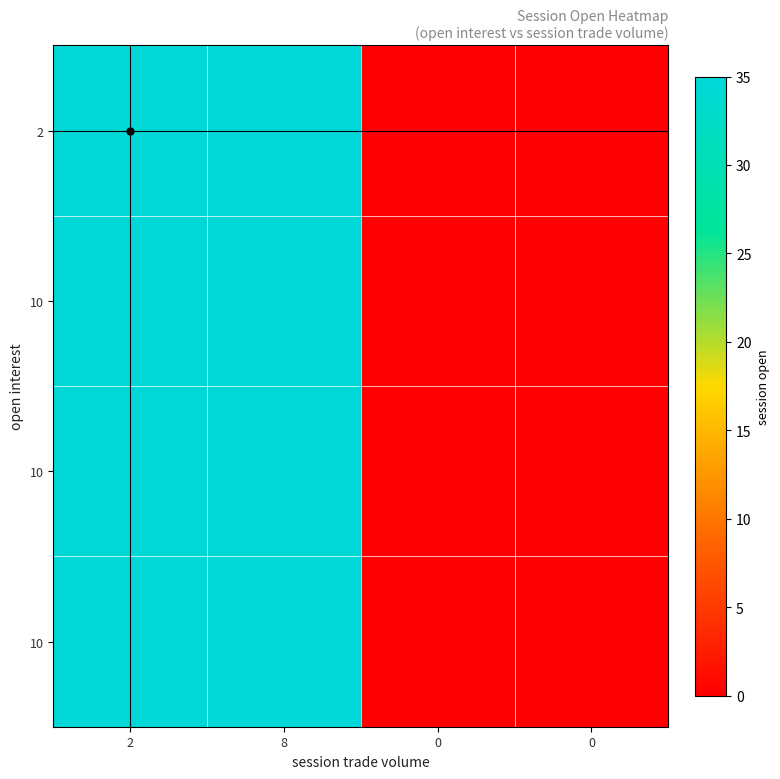

Between 8 and 0, which is larger?

8